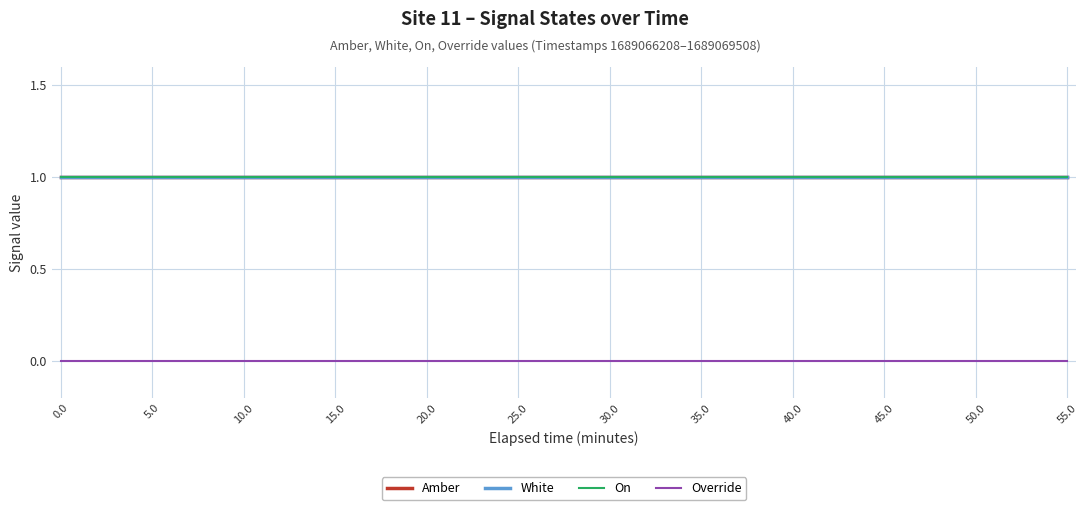

True or false: Override has more than 1 points higher than both neighbors.

False